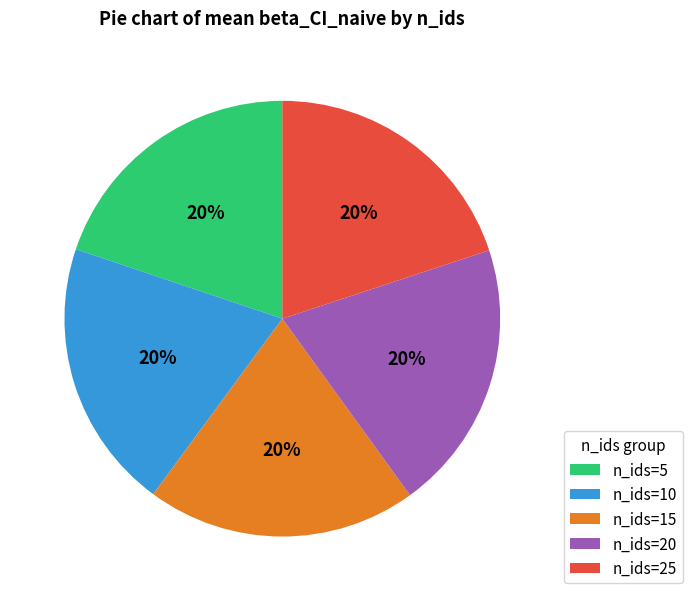

What is the ratio of the value at n_ids=5 to the value at n_ids=20?

1.0